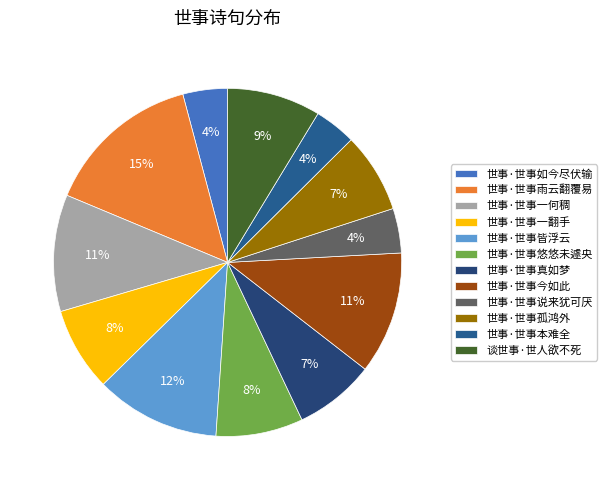

How many segments does this pie chart have?

12